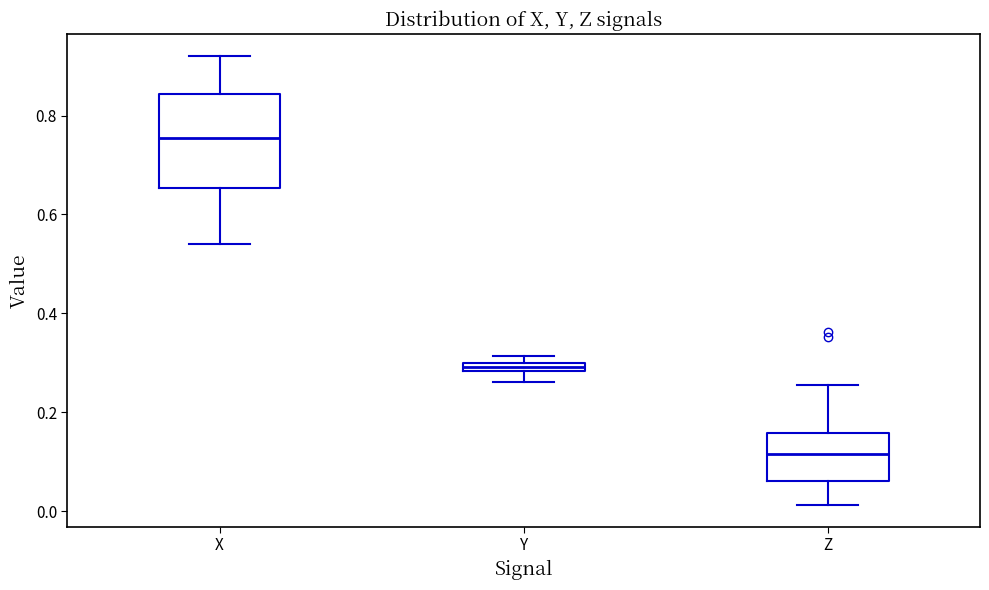

Where does the lower whisker of the box for Y end on the y-axis? The values are not printed on the chart, so give them approximately, as read against the axis.

0.26